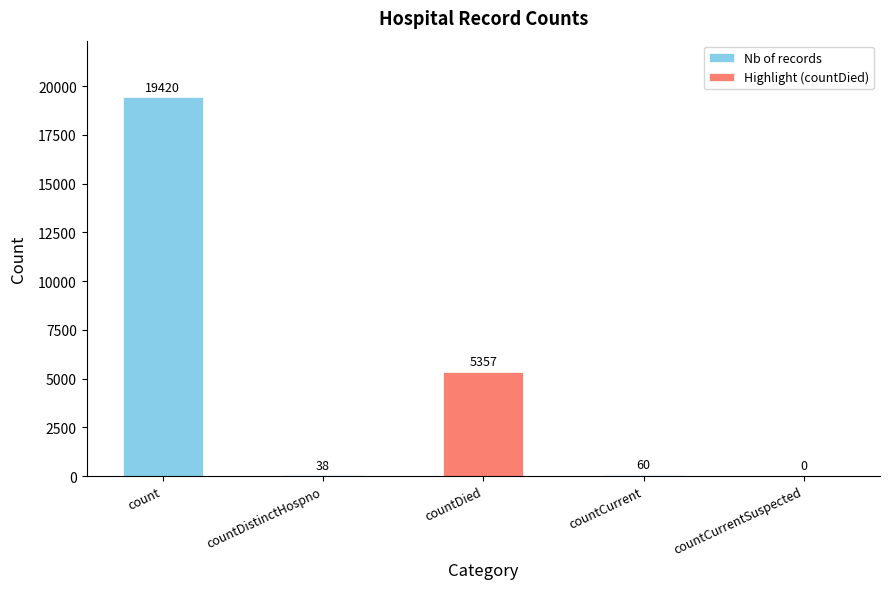

The value at countDied is 3269. True or false?

False